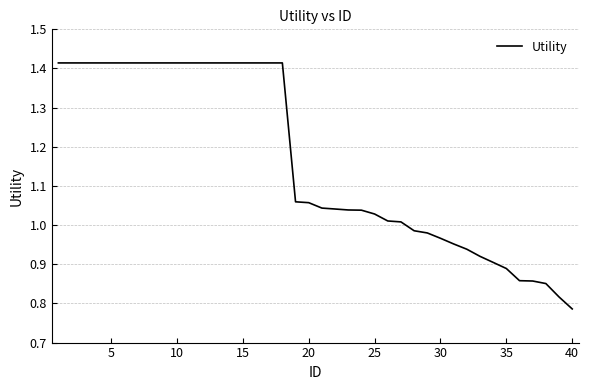

Is it true that the value at 5 is 0.8?

False